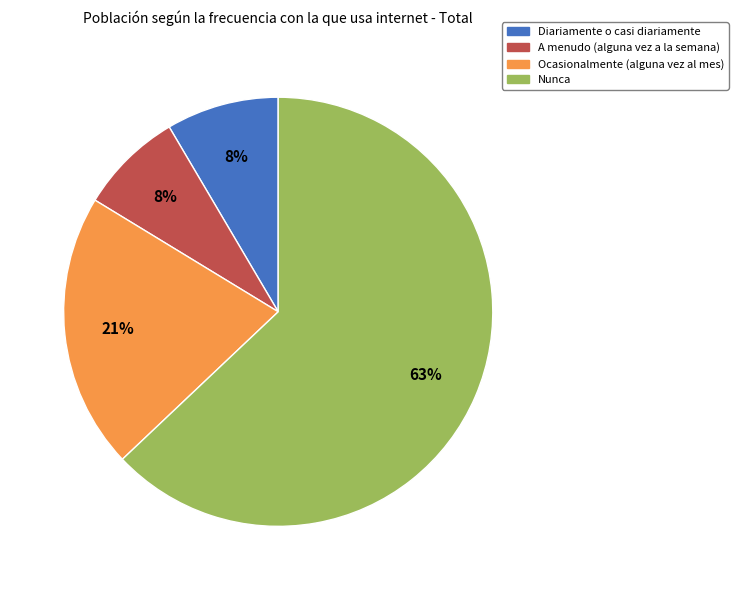

Is there any slice that represents more than half of the pie?

Yes